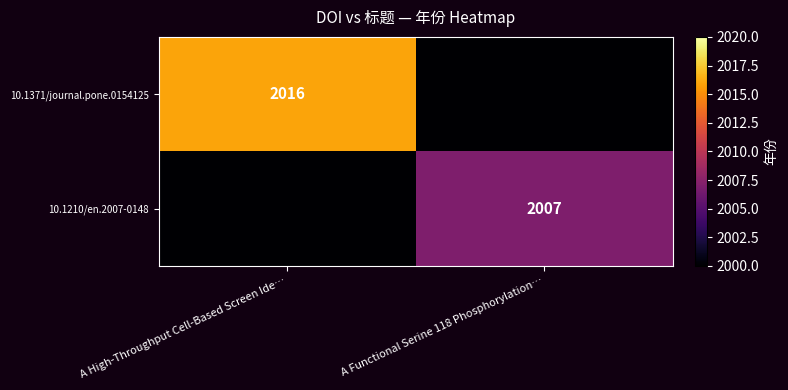

The 10.1210/en.2007-0148 series shows 3208 at A Functional Serine 118 Phosphorylation…. True or false?

False